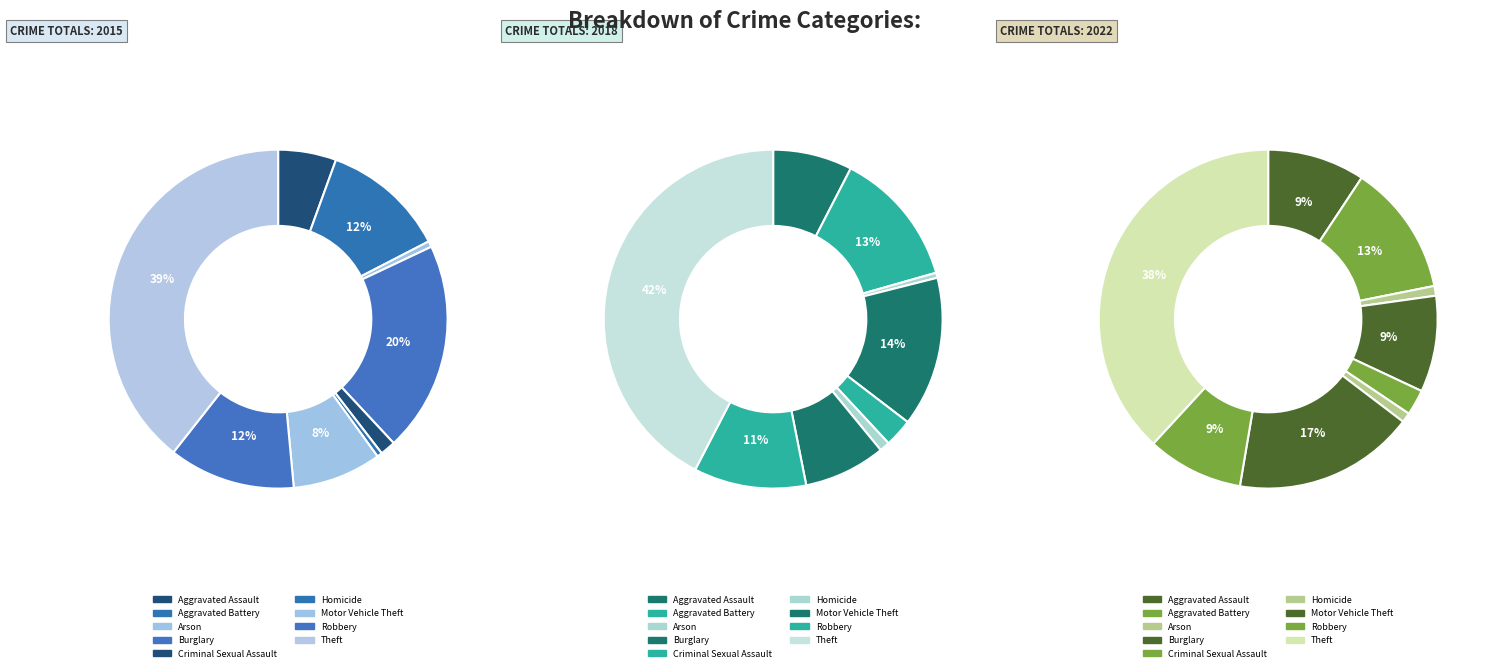

What is the largest slice in the pie chart?

Theft